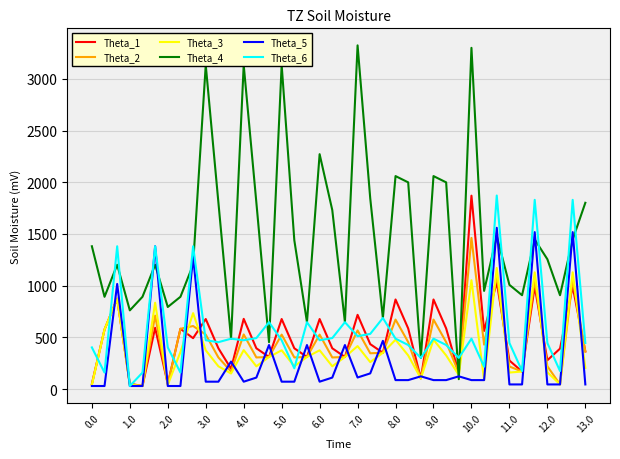

How many categories are shown in the chart?

40